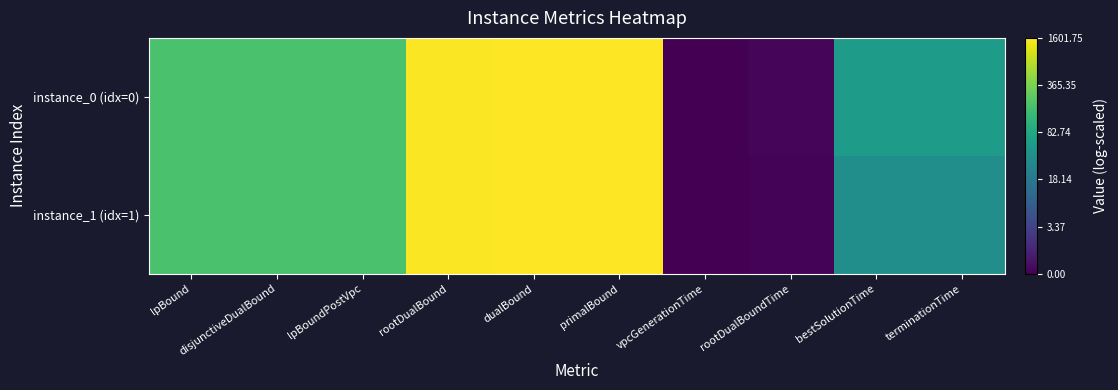

List the series in order of their peak value, lowest first.

instance_0 (idx=0), instance_1 (idx=1)